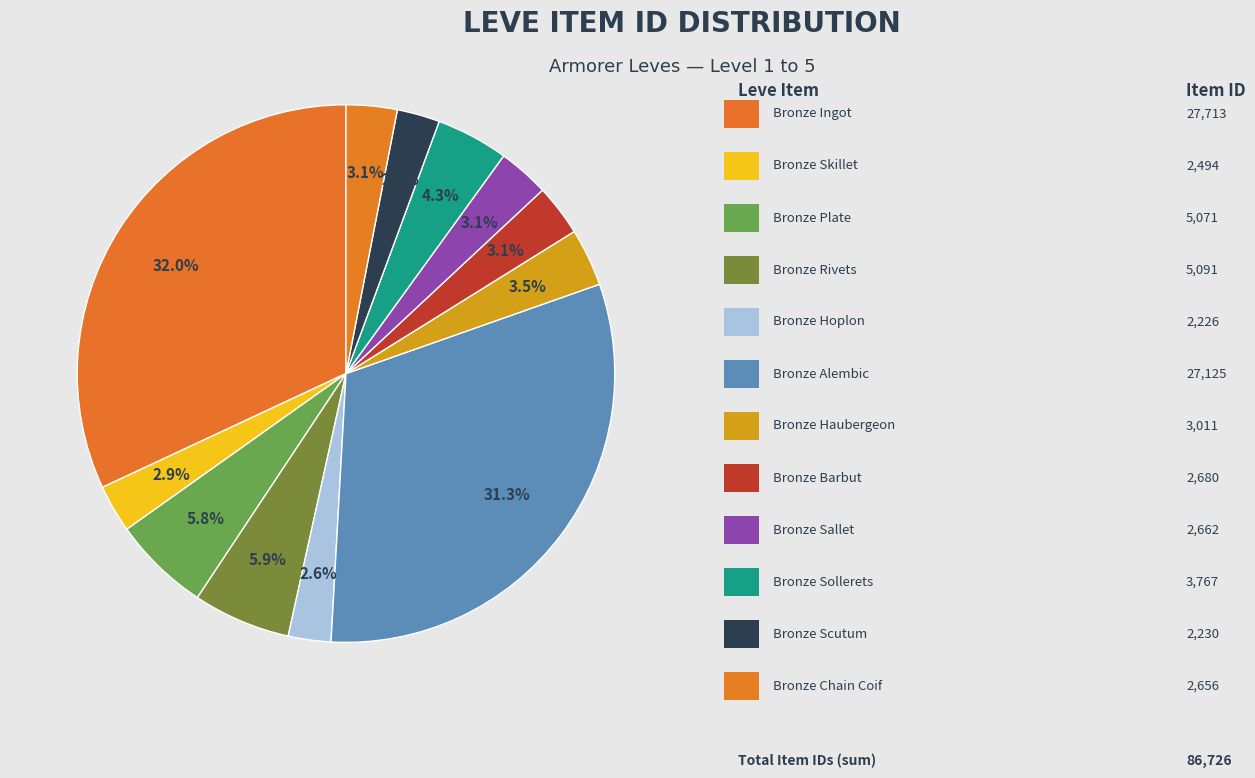

What is the largest slice in the pie chart?

Bronze Ingot